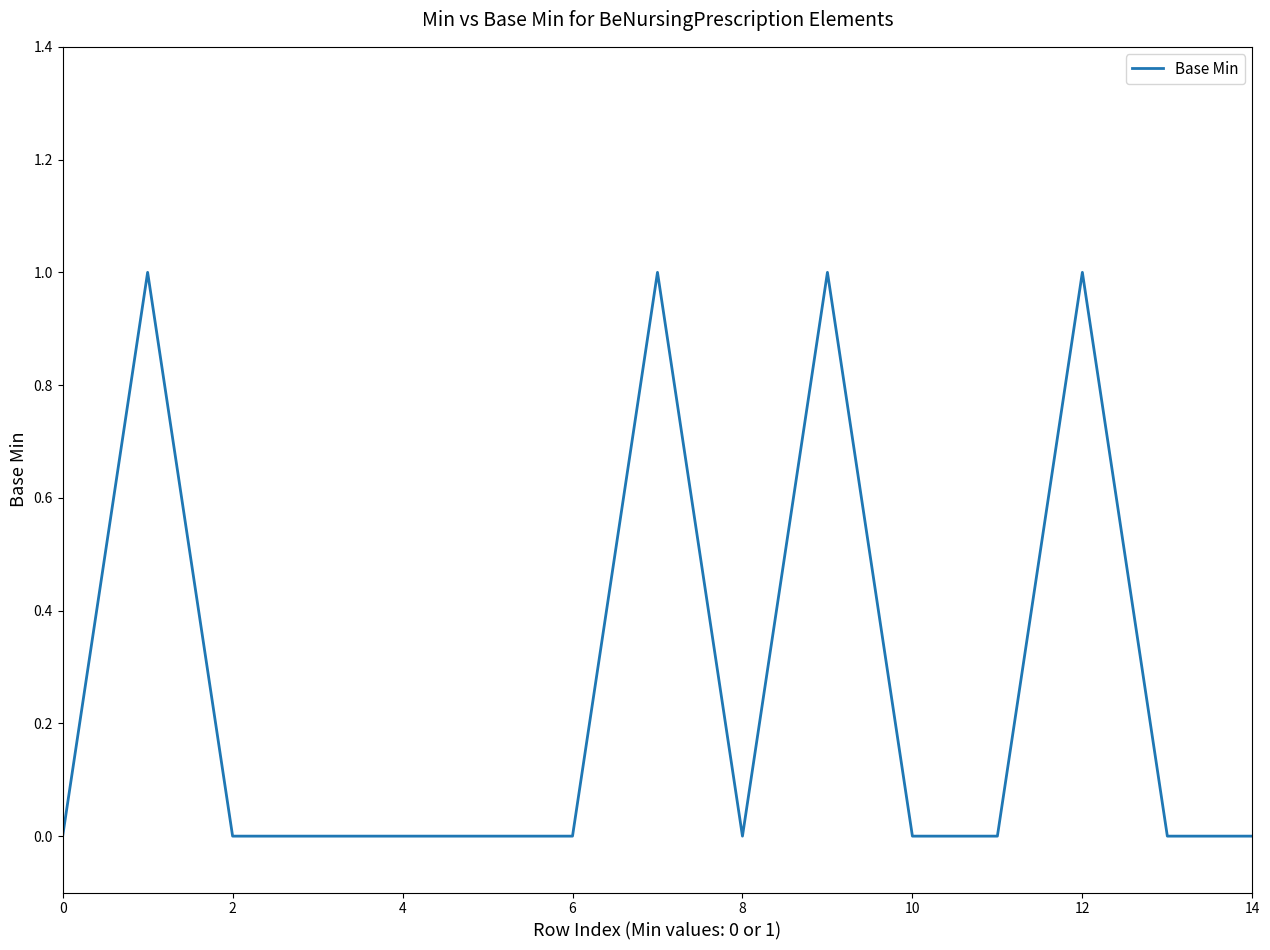

True or false: the data has more than 2 interior local peaks.

True